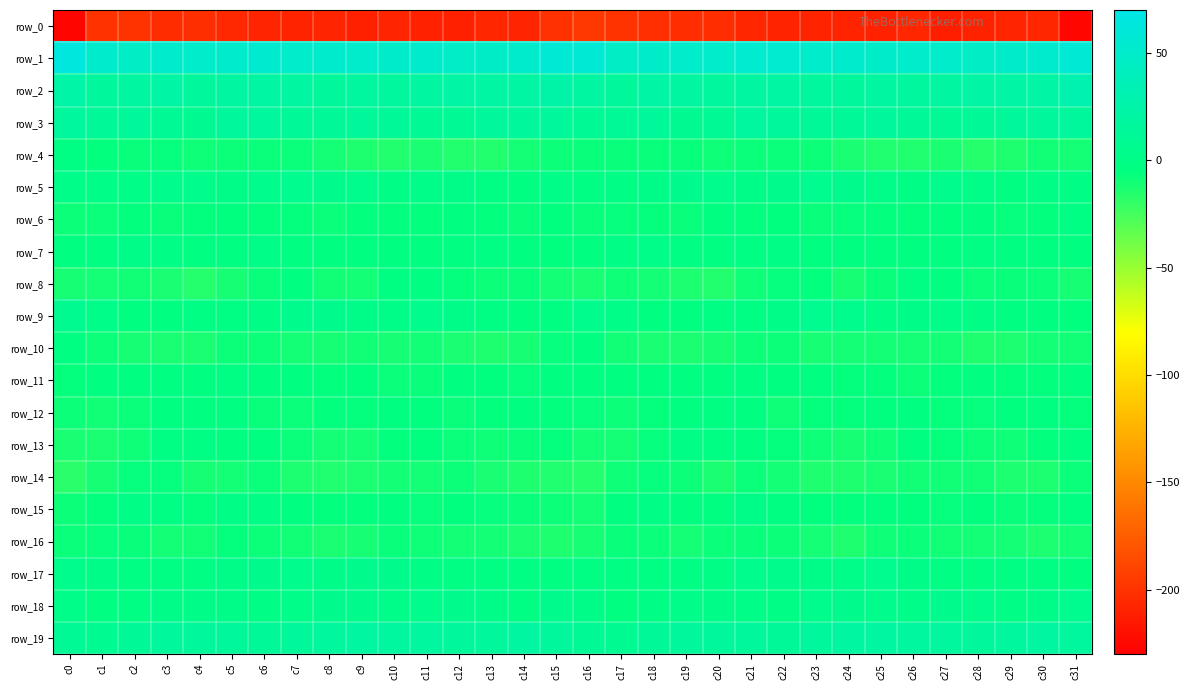

What is the sum of the row_10 values at c14 and c1?

-20.6